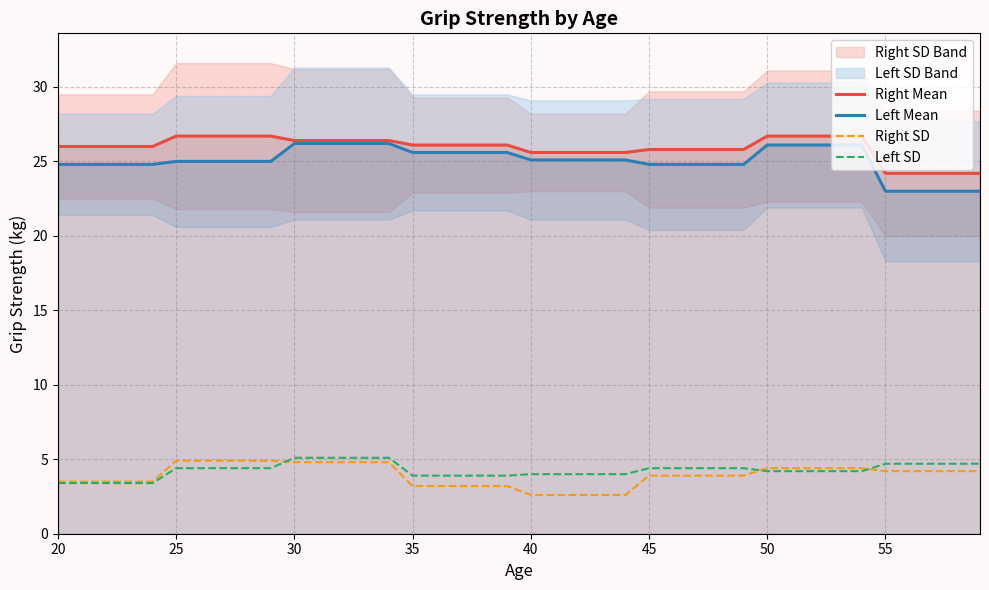

The Right Mean series shows 25.8 at 45. True or false?

True